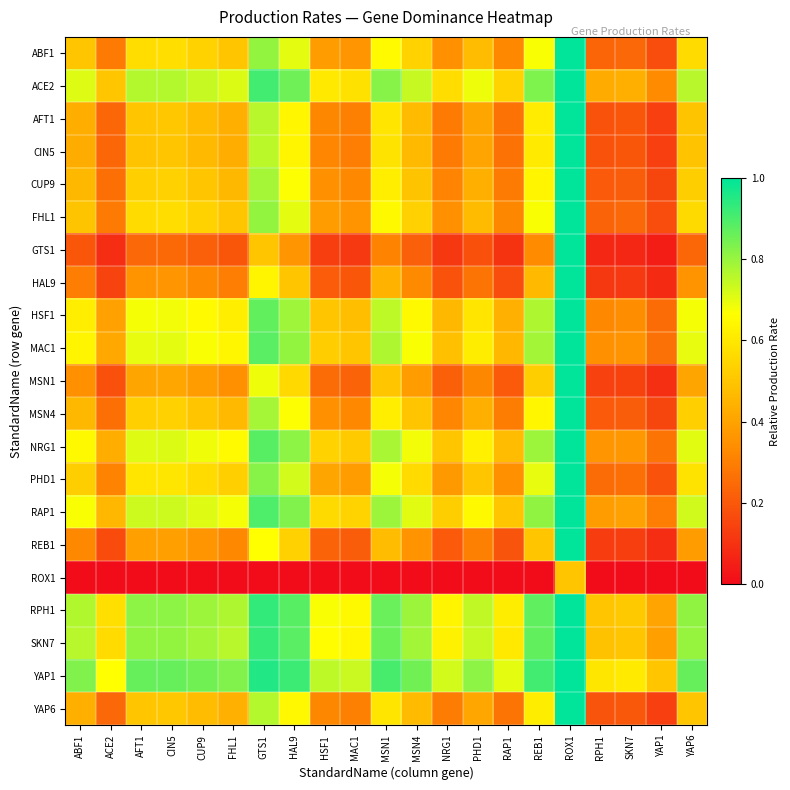

Reading right to left, extract all data points from this chart.

ABF1: YAP6=0.6	YAP1=0.2	SKN7=0.2	RPH1=0.2	ROX1=1.0	REB1=0.7	RAP1=0.3	PHD1=0.5	NRG1=0.3	MSN4=0.5	MSN1=0.7	MAC1=0.4	HSF1=0.4	HAL9=0.7	GTS1=0.8	FHL1=0.5	CUP9=0.5	CIN5=0.6	AFT1=0.6	ACE2=0.3	ABF1=0.5
ACE2: YAP6=0.8	YAP1=0.3	SKN7=0.4	RPH1=0.4	ROX1=1.0	REB1=0.8	RAP1=0.5	PHD1=0.7	NRG1=0.6	MSN4=0.7	MSN1=0.8	MAC1=0.6	HSF1=0.6	HAL9=0.9	GTS1=0.9	FHL1=0.7	CUP9=0.7	CIN5=0.8	AFT1=0.8	ACE2=0.5	ABF1=0.7
AFT1: YAP6=0.5	YAP1=0.1	SKN7=0.2	RPH1=0.2	ROX1=1.0	REB1=0.6	RAP1=0.3	PHD1=0.4	NRG1=0.3	MSN4=0.5	MSN1=0.6	MAC1=0.3	HSF1=0.3	HAL9=0.6	GTS1=0.8	FHL1=0.4	CUP9=0.5	CIN5=0.5	AFT1=0.5	ACE2=0.2	ABF1=0.4
CIN5: YAP6=0.5	YAP1=0.1	SKN7=0.2	RPH1=0.2	ROX1=1.0	REB1=0.6	RAP1=0.3	PHD1=0.4	NRG1=0.3	MSN4=0.5	MSN1=0.6	MAC1=0.3	HSF1=0.3	HAL9=0.6	GTS1=0.8	FHL1=0.4	CUP9=0.5	CIN5=0.5	AFT1=0.5	ACE2=0.2	ABF1=0.4
CUP9: YAP6=0.5	YAP1=0.1	SKN7=0.2	RPH1=0.2	ROX1=1.0	REB1=0.6	RAP1=0.3	PHD1=0.4	NRG1=0.3	MSN4=0.5	MSN1=0.6	MAC1=0.3	HSF1=0.3	HAL9=0.7	GTS1=0.8	FHL1=0.5	CUP9=0.5	CIN5=0.5	AFT1=0.5	ACE2=0.3	ABF1=0.5
FHL1: YAP6=0.6	YAP1=0.2	SKN7=0.2	RPH1=0.2	ROX1=1.0	REB1=0.7	RAP1=0.3	PHD1=0.5	NRG1=0.3	MSN4=0.5	MSN1=0.7	MAC1=0.4	HSF1=0.4	HAL9=0.7	GTS1=0.8	FHL1=0.5	CUP9=0.5	CIN5=0.6	AFT1=0.6	ACE2=0.3	ABF1=0.5
GTS1: YAP6=0.2	YAP1=0.0	SKN7=0.1	RPH1=0.1	ROX1=1.0	REB1=0.3	RAP1=0.1	PHD1=0.2	NRG1=0.1	MSN4=0.2	MSN1=0.3	MAC1=0.1	HSF1=0.1	HAL9=0.4	GTS1=0.5	FHL1=0.2	CUP9=0.2	CIN5=0.2	AFT1=0.2	ACE2=0.1	ABF1=0.2
HAL9: YAP6=0.4	YAP1=0.1	SKN7=0.1	RPH1=0.1	ROX1=1.0	REB1=0.5	RAP1=0.2	PHD1=0.3	NRG1=0.2	MSN4=0.3	MSN1=0.4	MAC1=0.2	HSF1=0.2	HAL9=0.5	GTS1=0.6	FHL1=0.3	CUP9=0.3	CIN5=0.4	AFT1=0.4	ACE2=0.1	ABF1=0.3
HSF1: YAP6=0.7	YAP1=0.2	SKN7=0.3	RPH1=0.3	ROX1=1.0	REB1=0.8	RAP1=0.4	PHD1=0.6	NRG1=0.5	MSN4=0.7	MSN1=0.8	MAC1=0.5	HSF1=0.5	HAL9=0.8	GTS1=0.9	FHL1=0.6	CUP9=0.7	CIN5=0.7	AFT1=0.7	ACE2=0.4	ABF1=0.6
MAC1: YAP6=0.7	YAP1=0.3	SKN7=0.4	RPH1=0.3	ROX1=1.0	REB1=0.8	RAP1=0.5	PHD1=0.6	NRG1=0.5	MSN4=0.7	MSN1=0.8	MAC1=0.5	HSF1=0.5	HAL9=0.8	GTS1=0.9	FHL1=0.6	CUP9=0.7	CIN5=0.7	AFT1=0.7	ACE2=0.4	ABF1=0.6
MSN1: YAP6=0.4	YAP1=0.1	SKN7=0.1	RPH1=0.1	ROX1=1.0	REB1=0.5	RAP1=0.2	PHD1=0.3	NRG1=0.2	MSN4=0.4	MSN1=0.5	MAC1=0.2	HSF1=0.2	HAL9=0.6	GTS1=0.7	FHL1=0.3	CUP9=0.4	CIN5=0.4	AFT1=0.4	ACE2=0.2	ABF1=0.3
MSN4: YAP6=0.5	YAP1=0.1	SKN7=0.2	RPH1=0.2	ROX1=1.0	REB1=0.6	RAP1=0.3	PHD1=0.4	NRG1=0.3	MSN4=0.5	MSN1=0.6	MAC1=0.3	HSF1=0.3	HAL9=0.7	GTS1=0.8	FHL1=0.5	CUP9=0.5	CIN5=0.5	AFT1=0.5	ACE2=0.3	ABF1=0.5
NRG1: YAP6=0.7	YAP1=0.3	SKN7=0.4	RPH1=0.4	ROX1=1.0	REB1=0.8	RAP1=0.5	PHD1=0.6	NRG1=0.5	MSN4=0.7	MSN1=0.8	MAC1=0.5	HSF1=0.5	HAL9=0.8	GTS1=0.9	FHL1=0.7	CUP9=0.7	CIN5=0.7	AFT1=0.7	ACE2=0.4	ABF1=0.7
PHD1: YAP6=0.6	YAP1=0.2	SKN7=0.3	RPH1=0.3	ROX1=1.0	REB1=0.7	RAP1=0.3	PHD1=0.5	NRG1=0.4	MSN4=0.6	MSN1=0.7	MAC1=0.4	HSF1=0.4	HAL9=0.7	GTS1=0.8	FHL1=0.5	CUP9=0.6	CIN5=0.6	AFT1=0.6	ACE2=0.3	ABF1=0.5
RAP1: YAP6=0.7	YAP1=0.3	SKN7=0.4	RPH1=0.4	ROX1=1.0	REB1=0.8	RAP1=0.5	PHD1=0.7	NRG1=0.5	MSN4=0.7	MSN1=0.8	MAC1=0.5	HSF1=0.6	HAL9=0.8	GTS1=0.9	FHL1=0.7	CUP9=0.7	CIN5=0.7	AFT1=0.7	ACE2=0.5	ABF1=0.7
REB1: YAP6=0.4	YAP1=0.1	SKN7=0.1	RPH1=0.1	ROX1=1.0	REB1=0.5	RAP1=0.2	PHD1=0.3	NRG1=0.2	MSN4=0.4	MSN1=0.5	MAC1=0.2	HSF1=0.2	HAL9=0.5	GTS1=0.7	FHL1=0.3	CUP9=0.4	CIN5=0.4	AFT1=0.4	ACE2=0.2	ABF1=0.3
ROX1: YAP6=0.0	YAP1=0.0	SKN7=0.0	RPH1=0.0	ROX1=0.5	REB1=0.0	RAP1=0.0	PHD1=0.0	NRG1=0.0	MSN4=0.0	MSN1=0.0	MAC1=0.0	HSF1=0.0	HAL9=0.0	GTS1=0.0	FHL1=0.0	CUP9=0.0	CIN5=0.0	AFT1=0.0	ACE2=0.0	ABF1=0.0
RPH1: YAP6=0.8	YAP1=0.4	SKN7=0.5	RPH1=0.5	ROX1=1.0	REB1=0.9	RAP1=0.6	PHD1=0.7	NRG1=0.6	MSN4=0.8	MSN1=0.9	MAC1=0.7	HSF1=0.7	HAL9=0.9	GTS1=0.9	FHL1=0.8	CUP9=0.8	CIN5=0.8	AFT1=0.8	ACE2=0.6	ABF1=0.8
SKN7: YAP6=0.8	YAP1=0.4	SKN7=0.5	RPH1=0.5	ROX1=1.0	REB1=0.9	RAP1=0.6	PHD1=0.7	NRG1=0.6	MSN4=0.8	MSN1=0.9	MAC1=0.6	HSF1=0.7	HAL9=0.9	GTS1=0.9	FHL1=0.8	CUP9=0.8	CIN5=0.8	AFT1=0.8	ACE2=0.6	ABF1=0.8
YAP1: YAP6=0.9	YAP1=0.5	SKN7=0.6	RPH1=0.6	ROX1=1.0	REB1=0.9	RAP1=0.7	PHD1=0.8	NRG1=0.7	MSN4=0.9	MSN1=0.9	MAC1=0.7	HSF1=0.8	HAL9=0.9	GTS1=1.0	FHL1=0.8	CUP9=0.9	CIN5=0.9	AFT1=0.9	ACE2=0.7	ABF1=0.8
YAP6: YAP6=0.5	YAP1=0.1	SKN7=0.2	RPH1=0.2	ROX1=1.0	REB1=0.6	RAP1=0.3	PHD1=0.4	NRG1=0.3	MSN4=0.5	MSN1=0.6	MAC1=0.3	HSF1=0.3	HAL9=0.6	GTS1=0.8	FHL1=0.4	CUP9=0.5	CIN5=0.5	AFT1=0.5	ACE2=0.2	ABF1=0.4